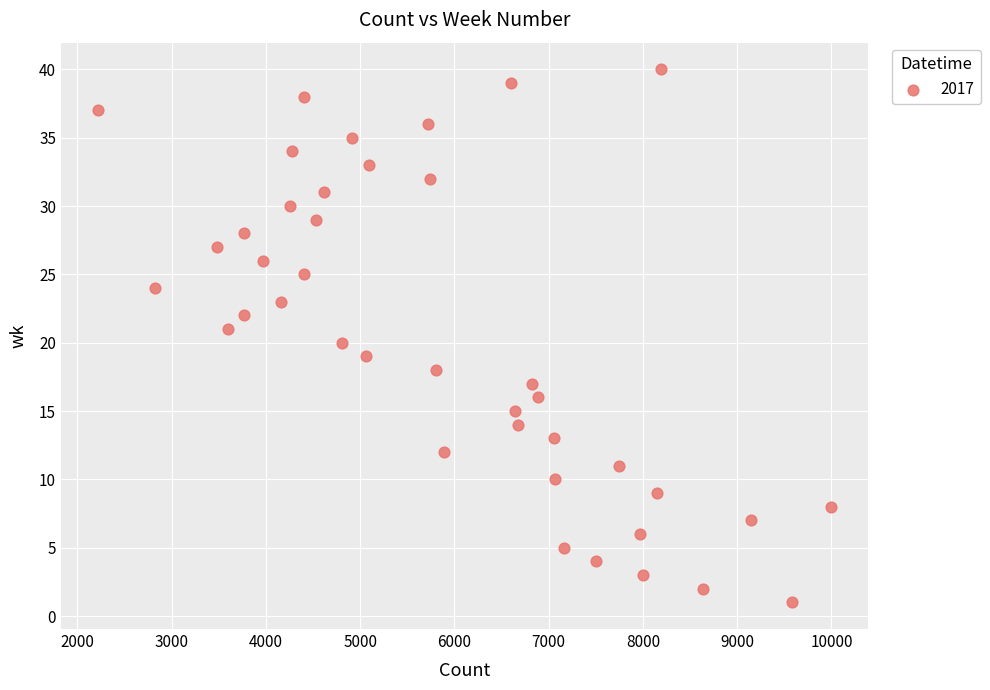

What is the range of Y values (max minus min)?

39